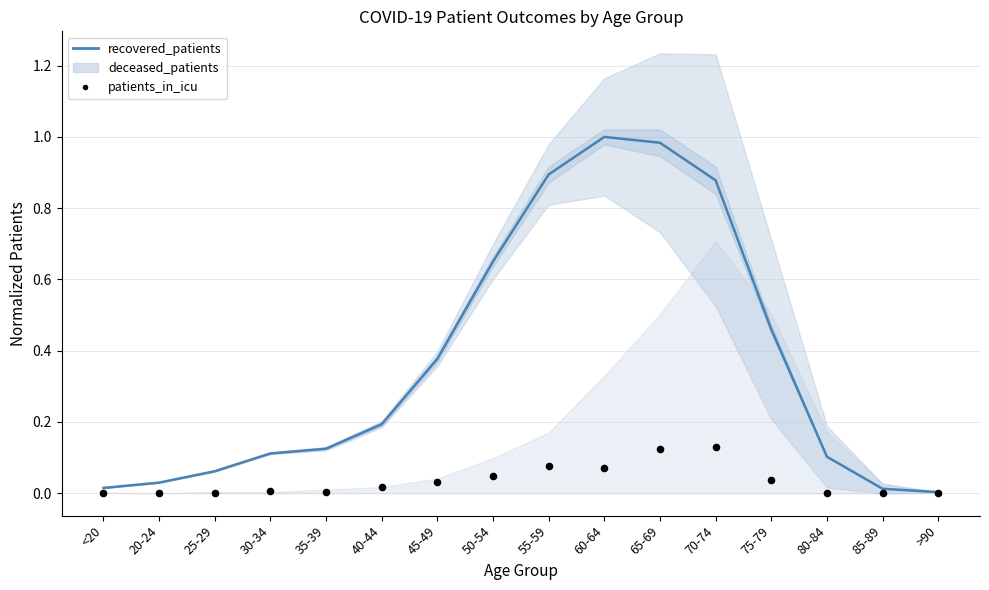

What are all the series names shown in the legend?

recovered_patients, deceased_patients, patients_in_icu